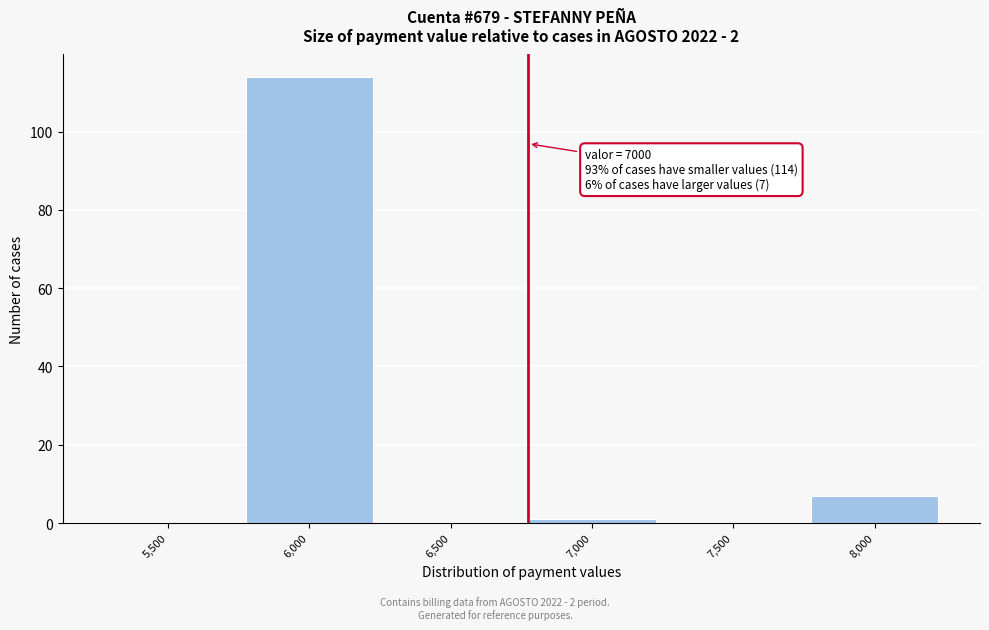

Reading left to right, extract all data points from this chart.

5,500=0	6,000=114	6,500=0	7,000=1	7,500=0	8,000=7